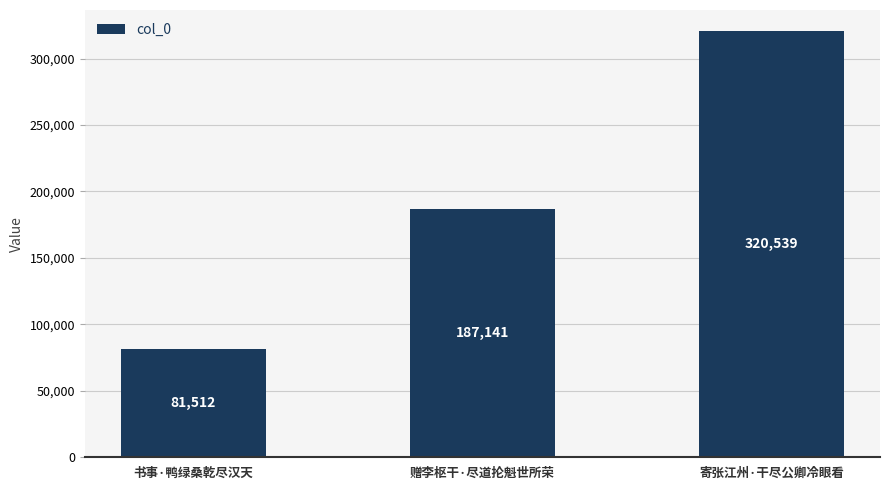

What is the label of the 2nd bar from the left?

赠李枢干·尽道抡魁世所荣